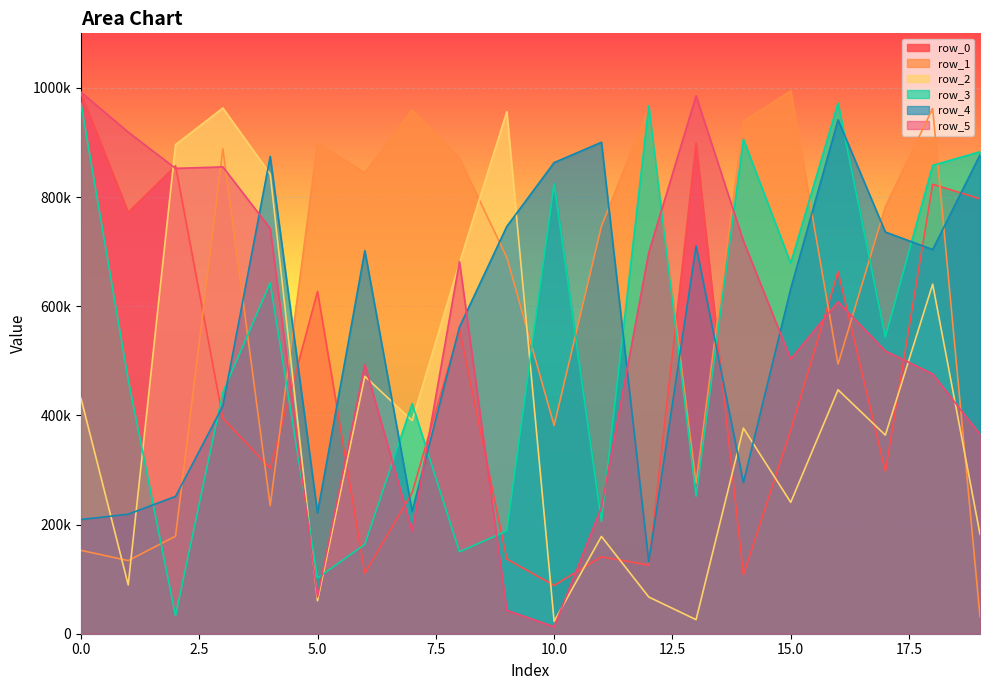

Does the chart display data point markers on the line(s)?

No